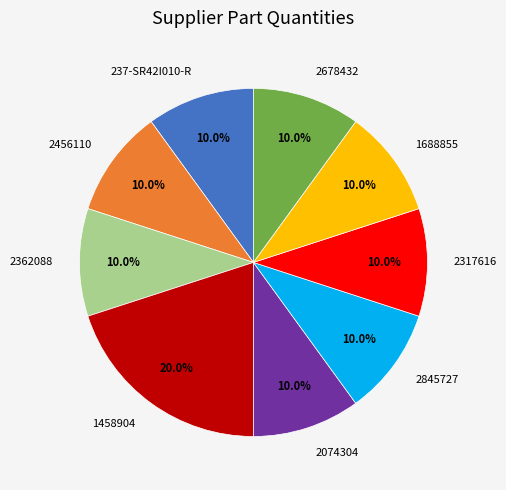

What percentage do 2074304 and 2362088 together represent?

20.0%